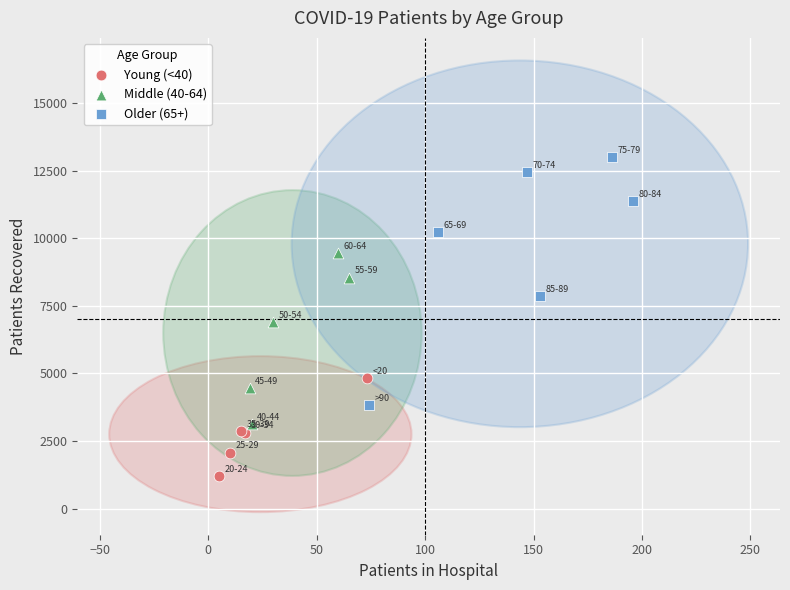

Which series has the widest spread of Y values?

Older (65+)